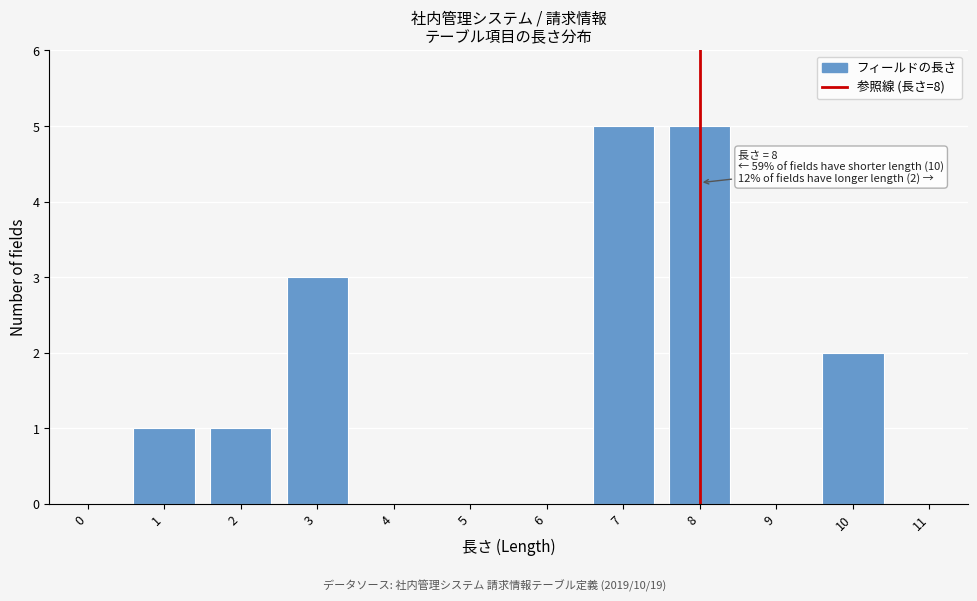

Reading left to right, transcribe all the data shown in this chart.

0=0	1=1	2=1	3=3	4=0	5=0	6=0	7=5	8=5	9=0	10=2